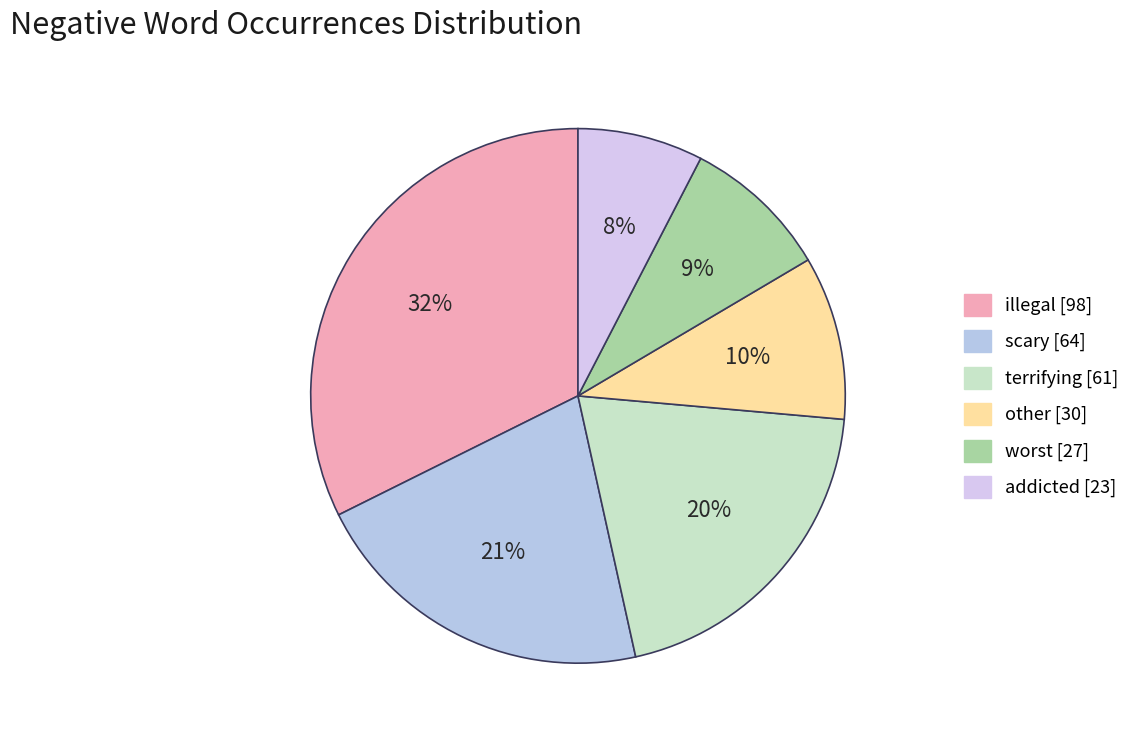

Which slice is the largest?

illegal